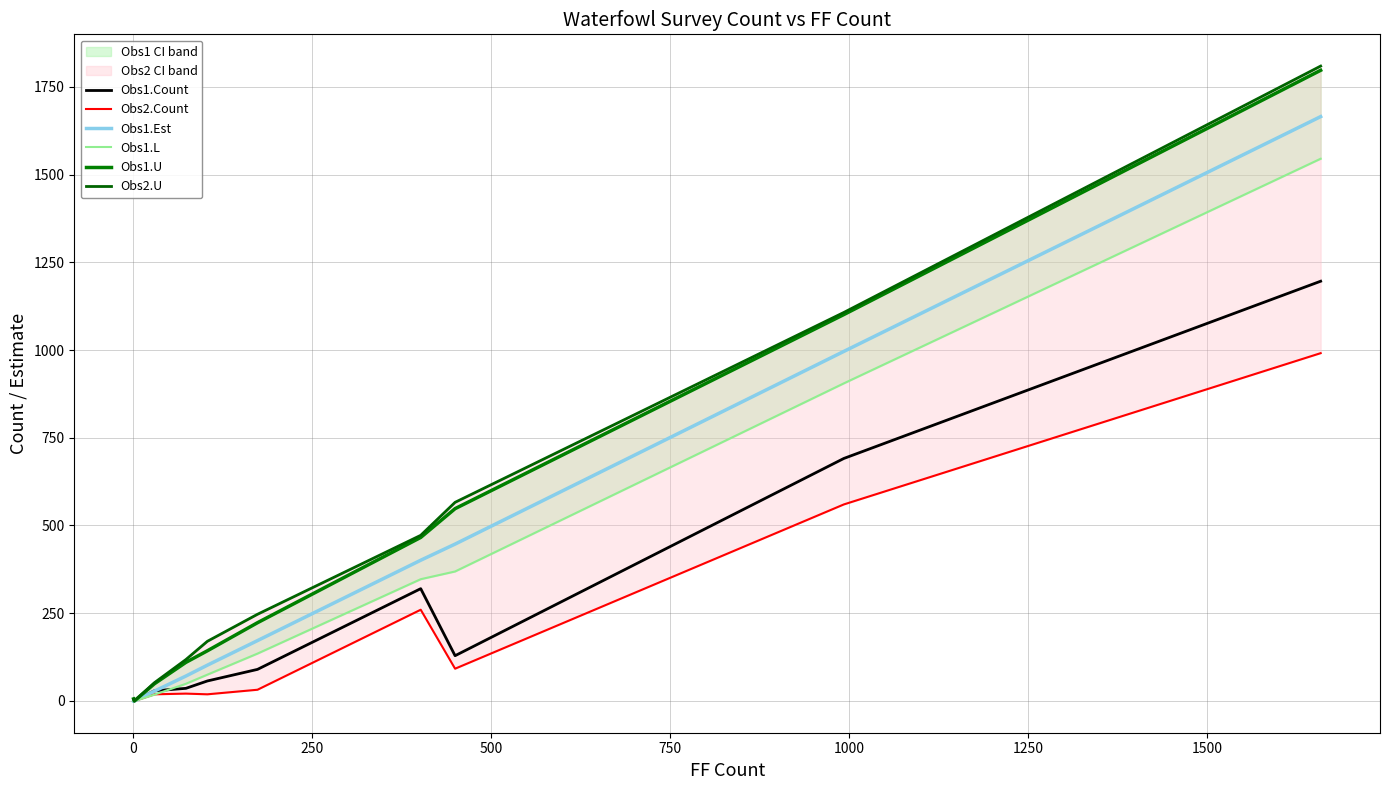

True or false: Obs2.U and Obs1.Count cross at least once.

False